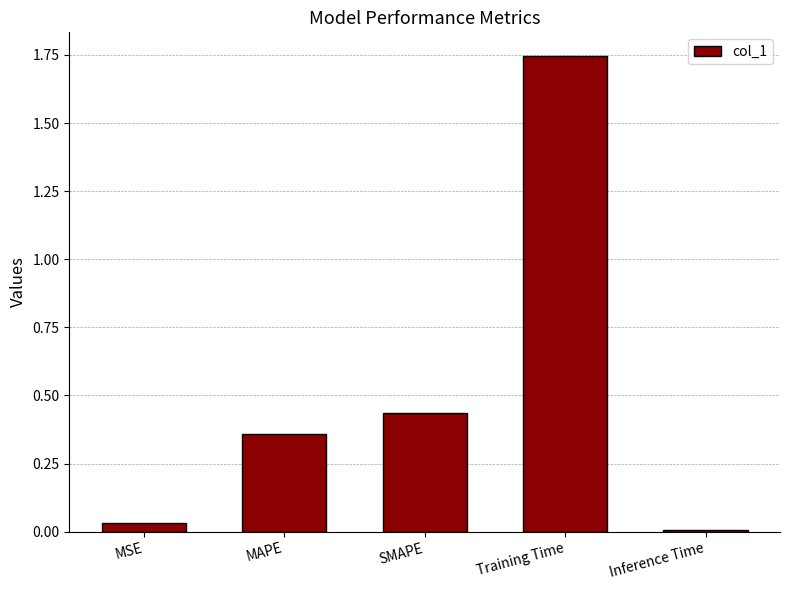

What is the sum of the values at Training Time and Inference Time?

1.8